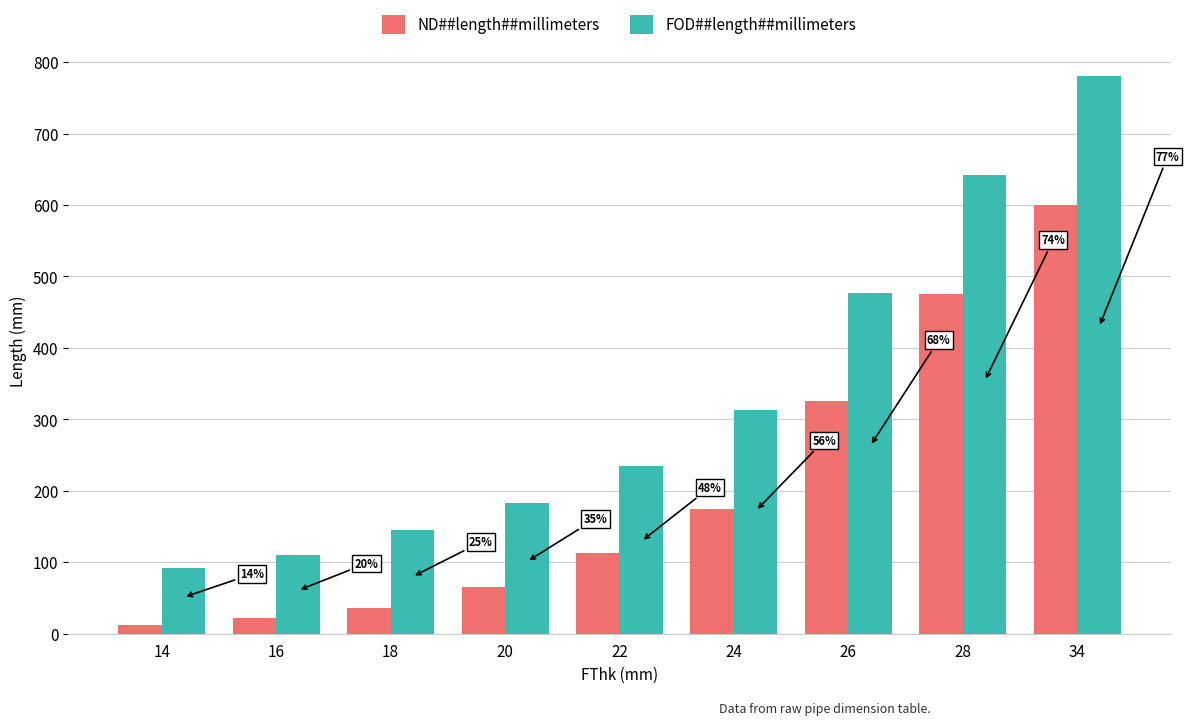

What are all the series names shown in the legend?

ND##length##millimeters, FOD##length##millimeters